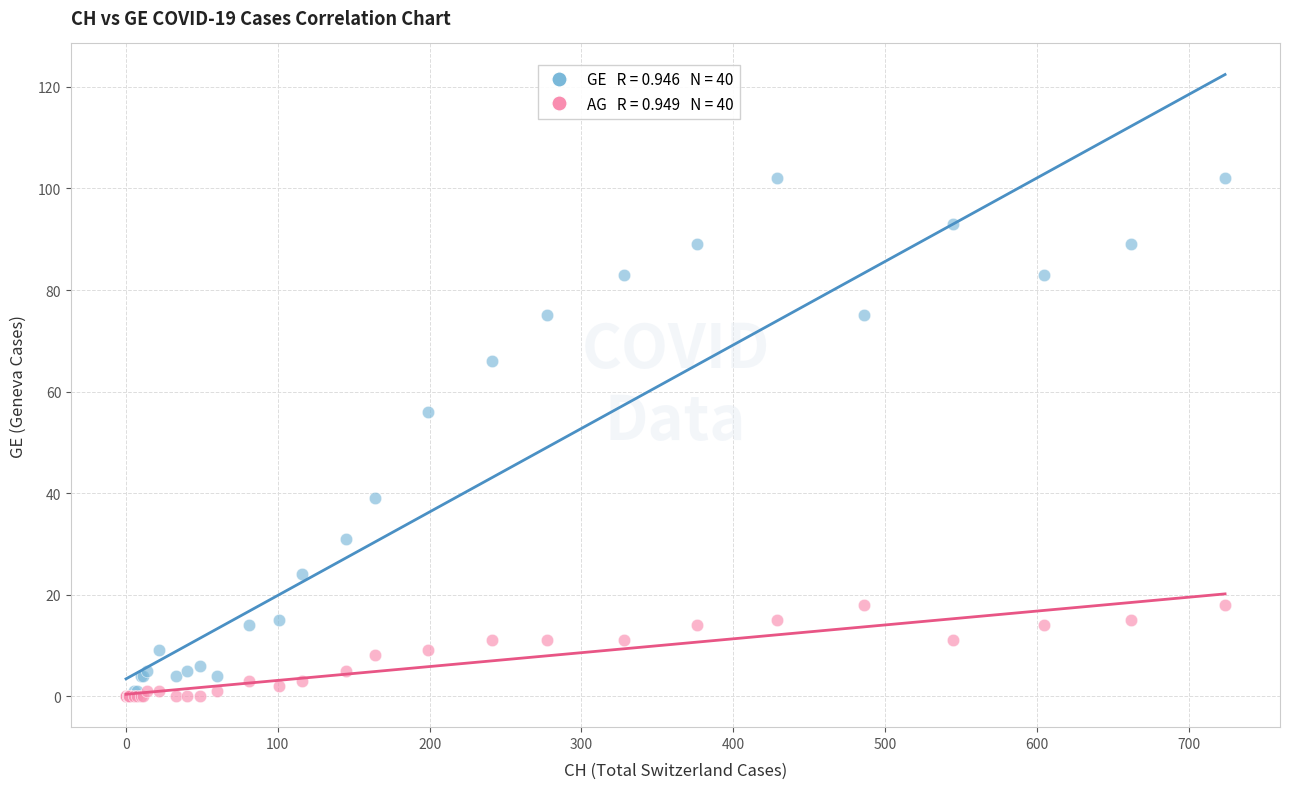

Across all series, what Y value is closest to 51?

56